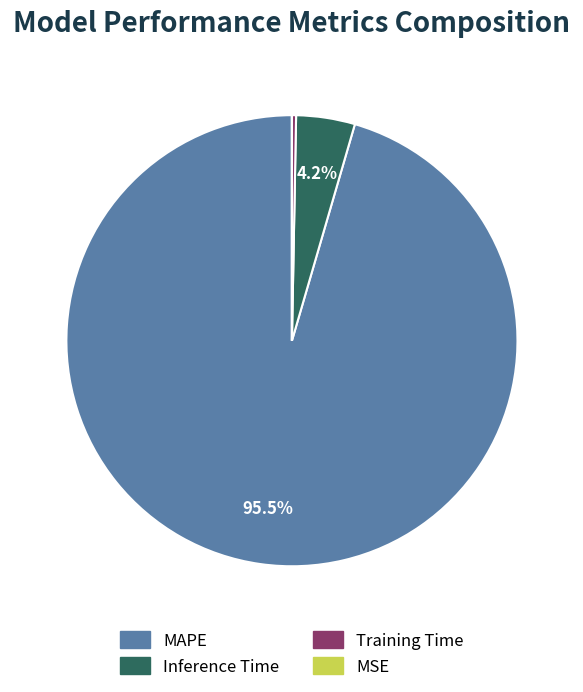

Between MAPE and Inference Time, which is larger?

MAPE